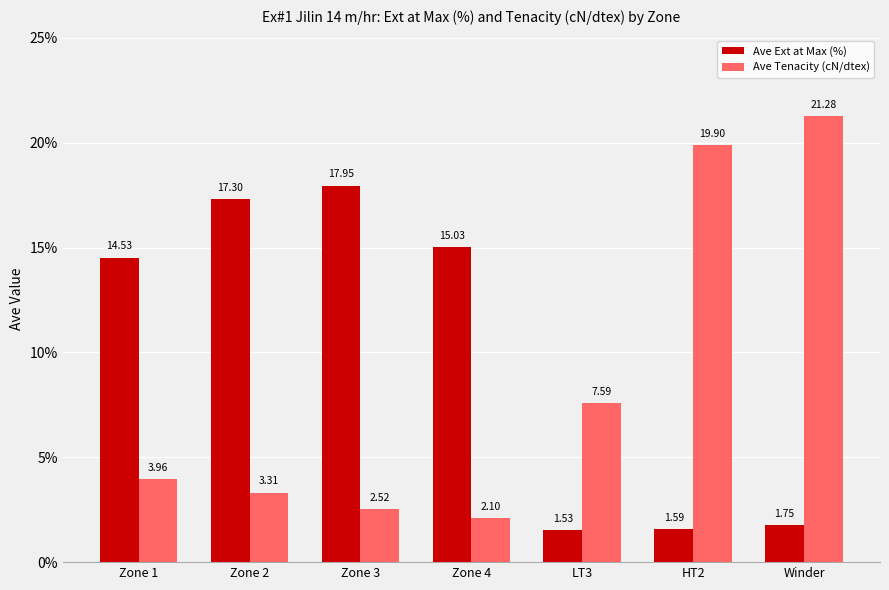

At which label does Ave Tenacity (cN/dtex) first exceed 3?

Zone 1